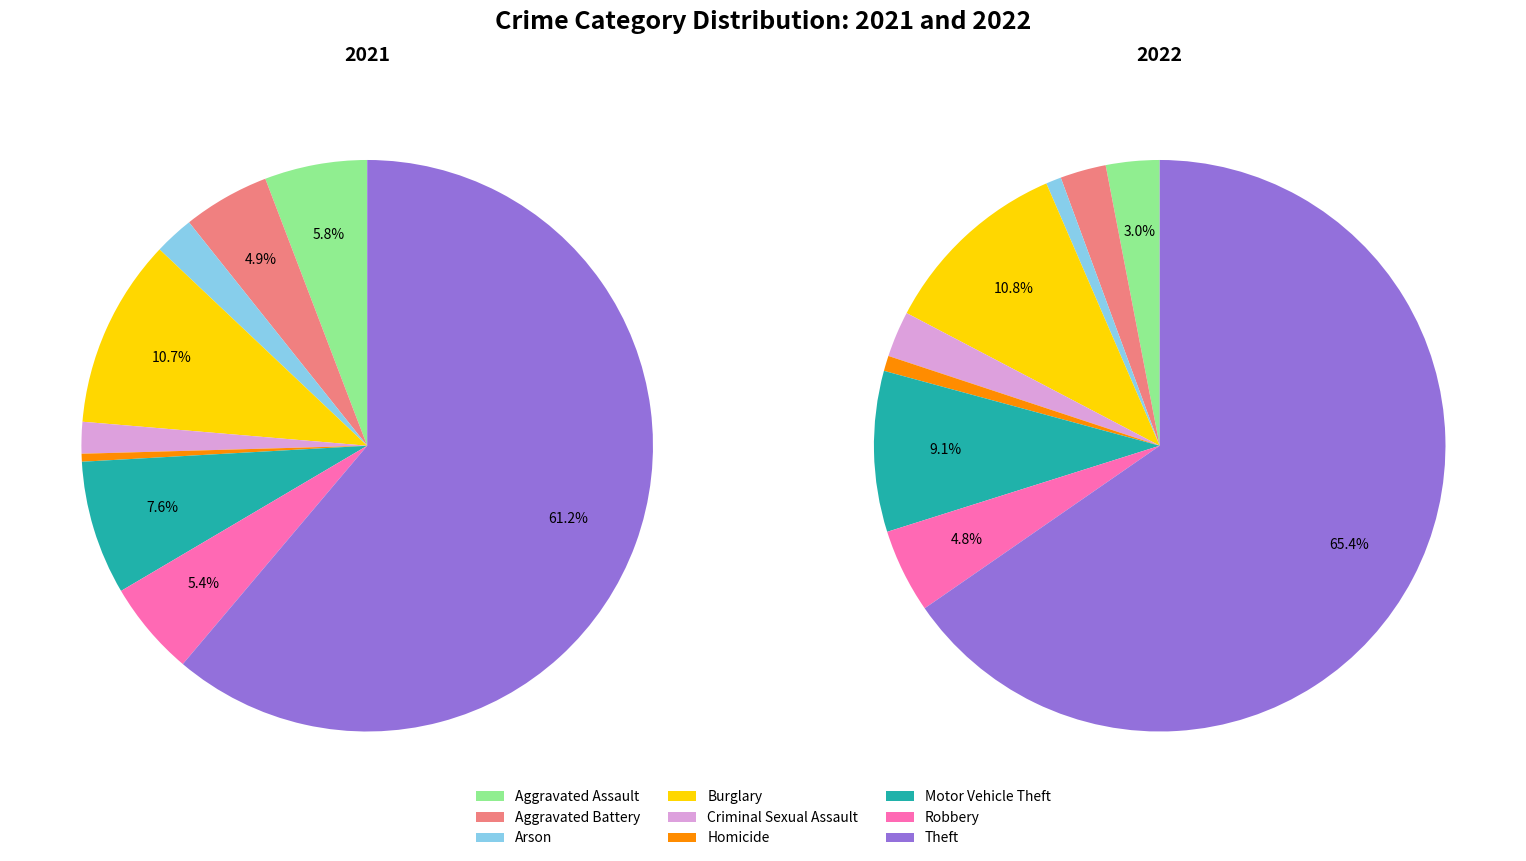

To the nearest percent, what is the average slice percentage?

11%